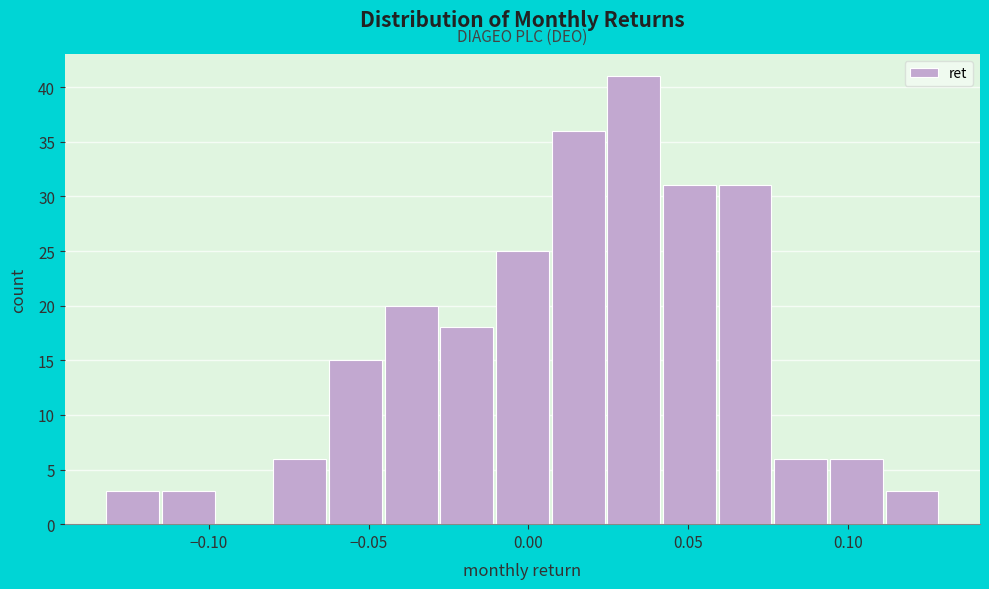

Read against the x-axis, roughly where is the centre of the tallest bar?

0.035